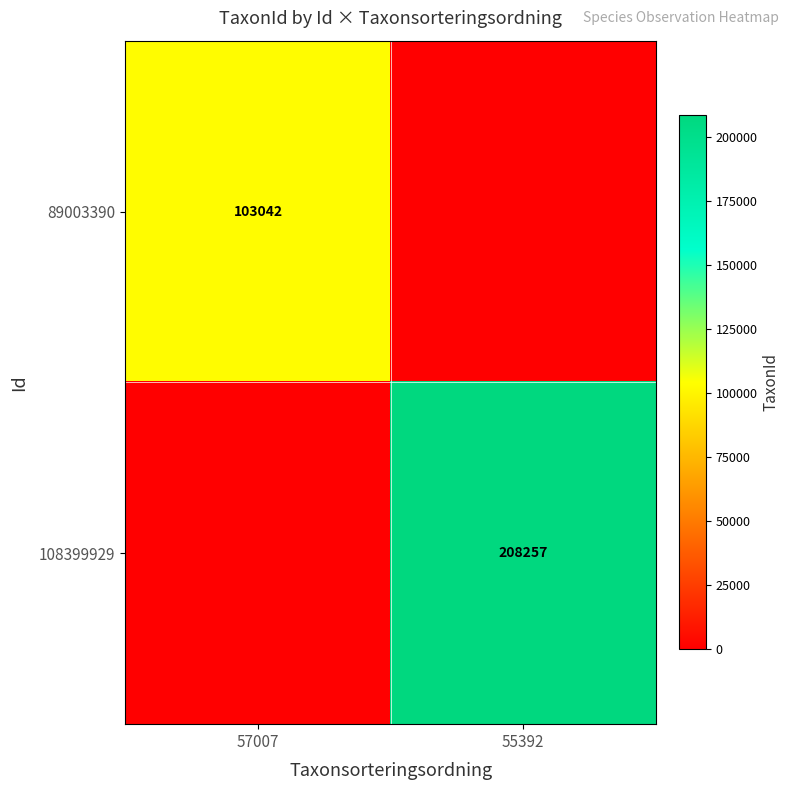

True or false: 108399929 has a value of 208257 at 55392.

True